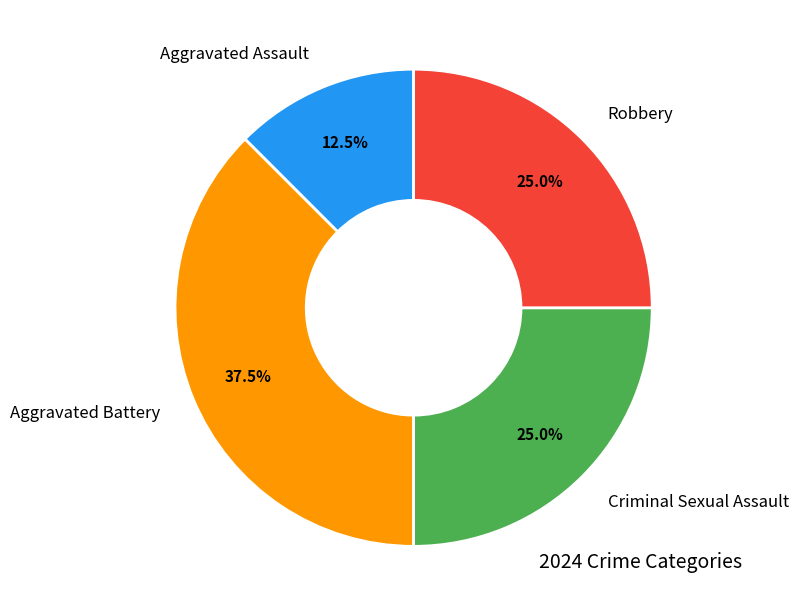

Is there a majority slice in this chart?

No